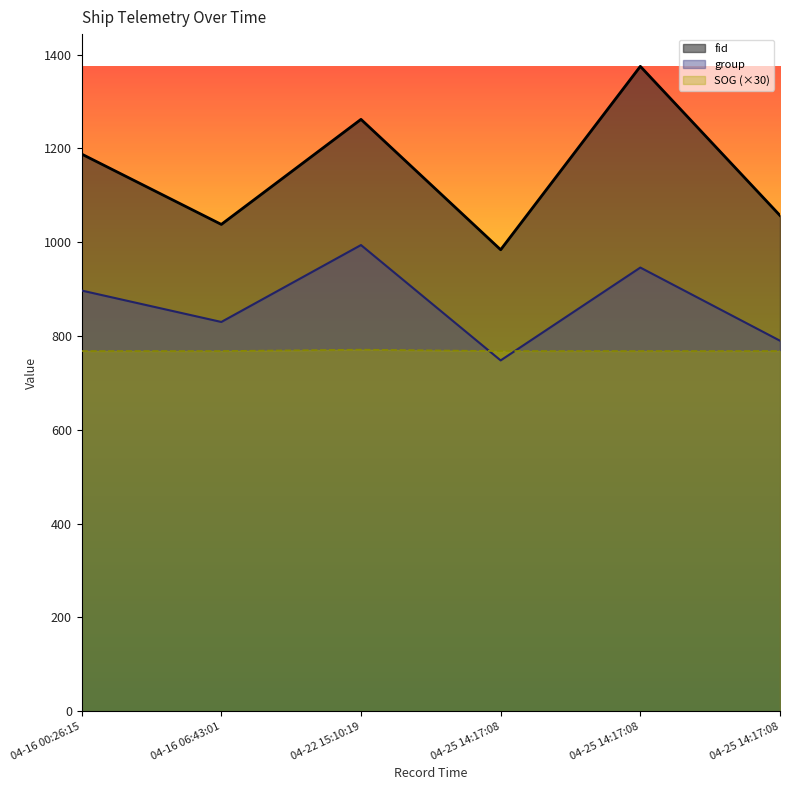

What is the greatest value displayed?

1375